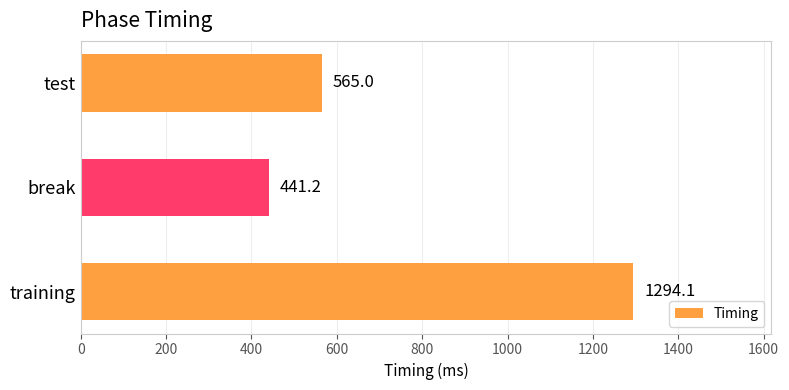

What is the sum of all values?

2300.2